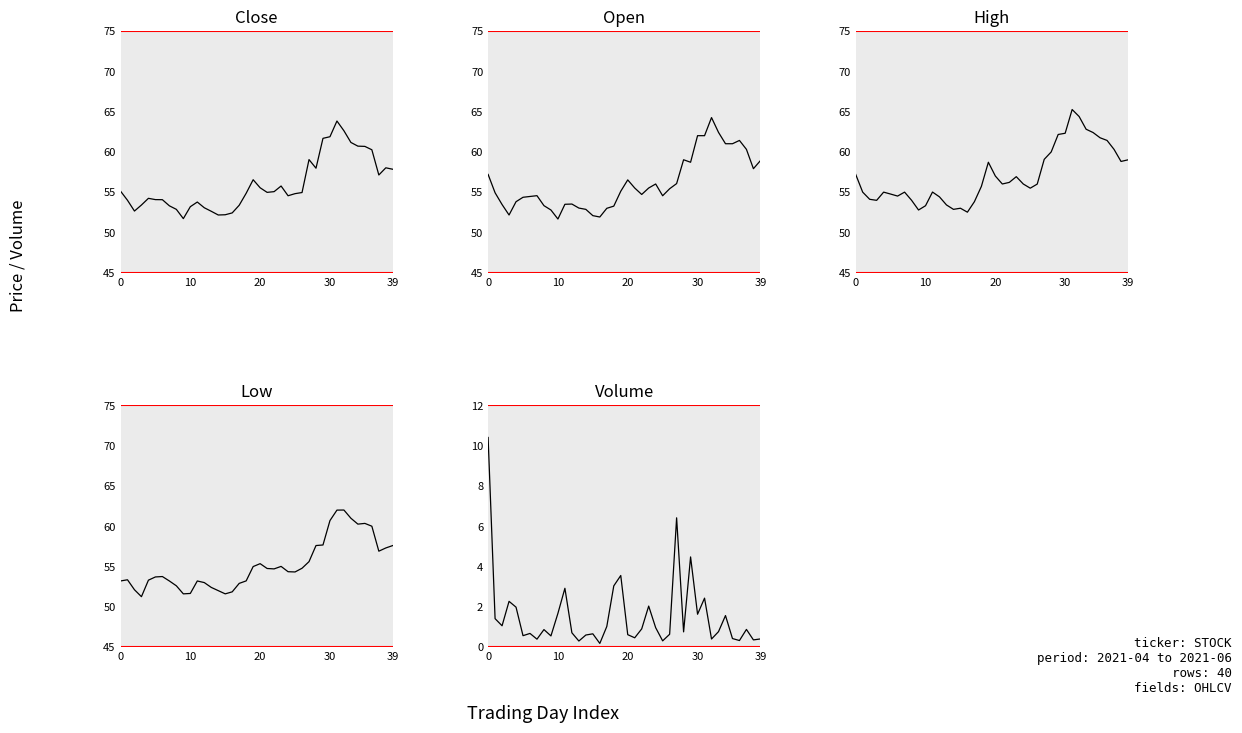

What are all the series names shown in the legend?

Close, Open, High, Low, Volume